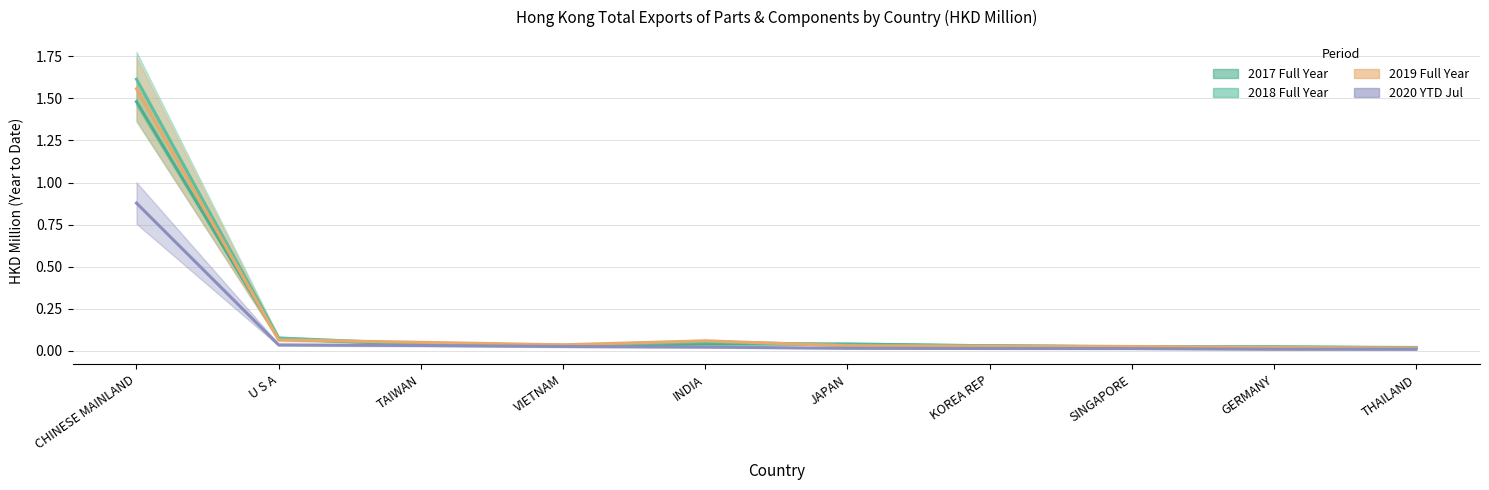

What is the difference between the second highest and minimum values in the 2018 (Full Year) series?

0.1